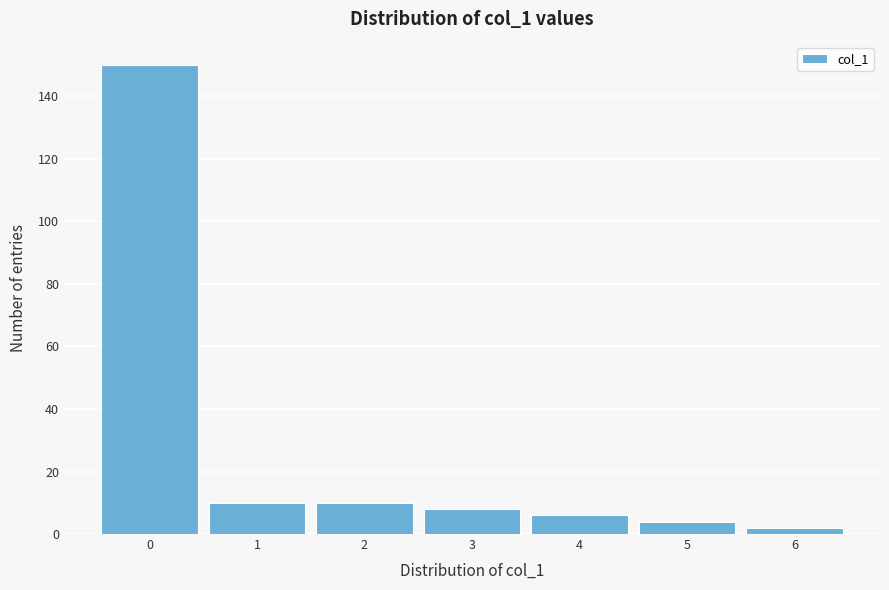

Reading left to right, transcribe this chart: for each bar, give the range it covers on the x-axis and its height. The values are not printed on the chart, so give them approximately, as read against the axis.

-0.5 to 0.5: 150
0.5 to 1.5: 10
1.5 to 2.5: 10
2.5 to 3.5: 8
3.5 to 4.5: 6
4.5 to 5.5: 4
5.5 to 6.5: 2